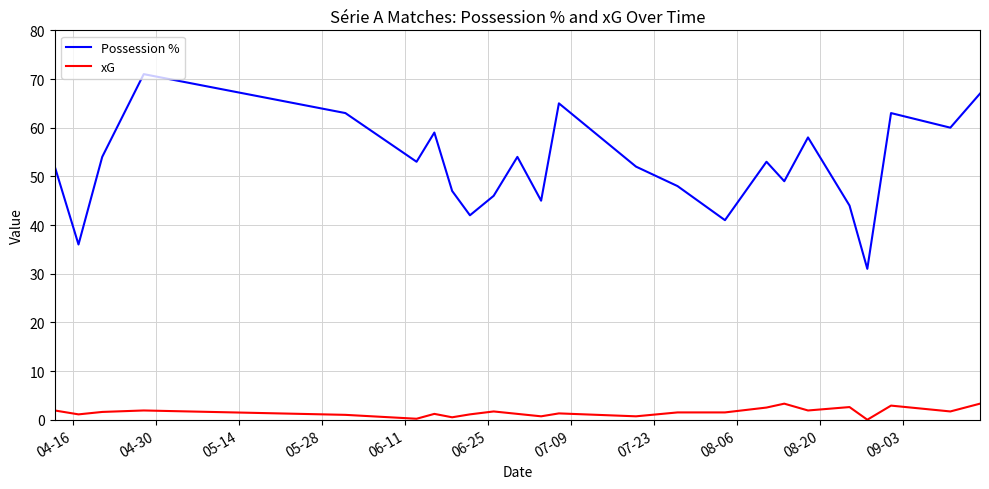

True or false: Possession % and xG intersect in this chart.

False